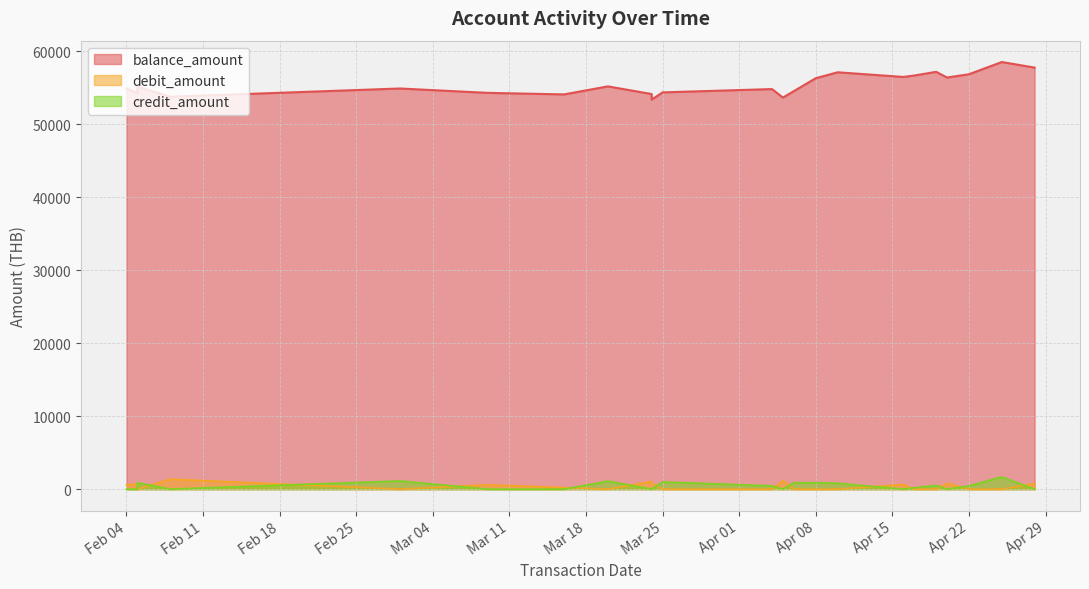

Where is the first local maximum for balance_amount?

2025-02-05